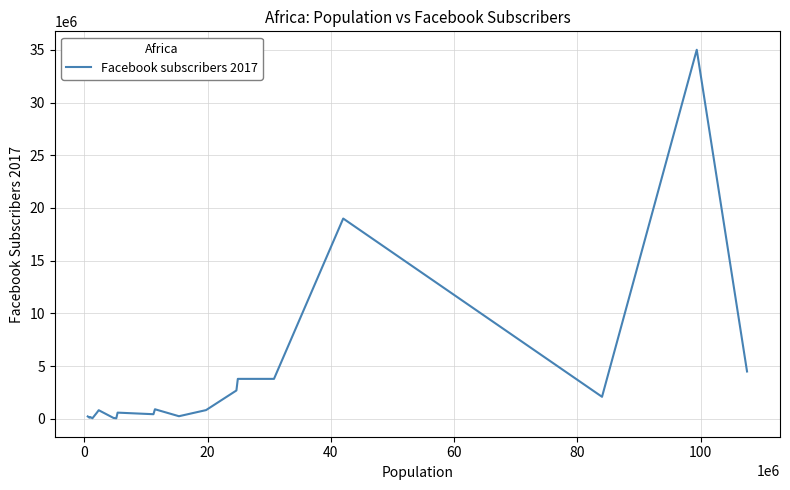

What is the maximum value shown in the chart?

35000000